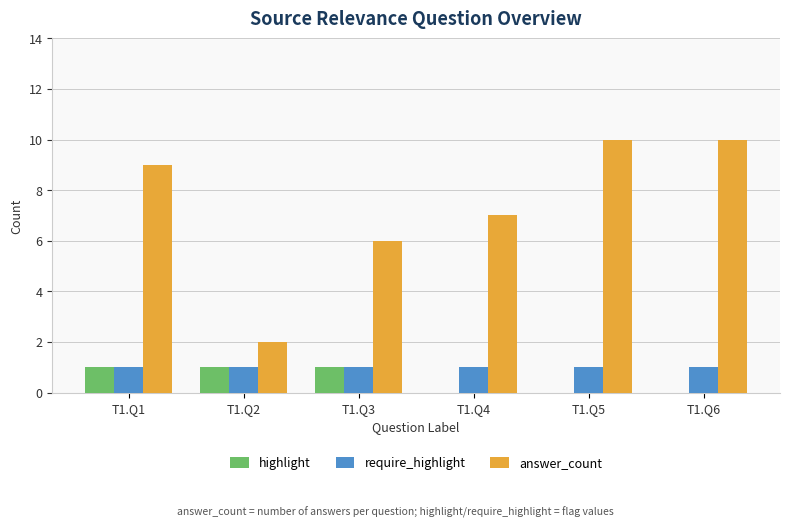

Between T1.Q3 and T1.Q5, which series saw the biggest shift?

answer_count